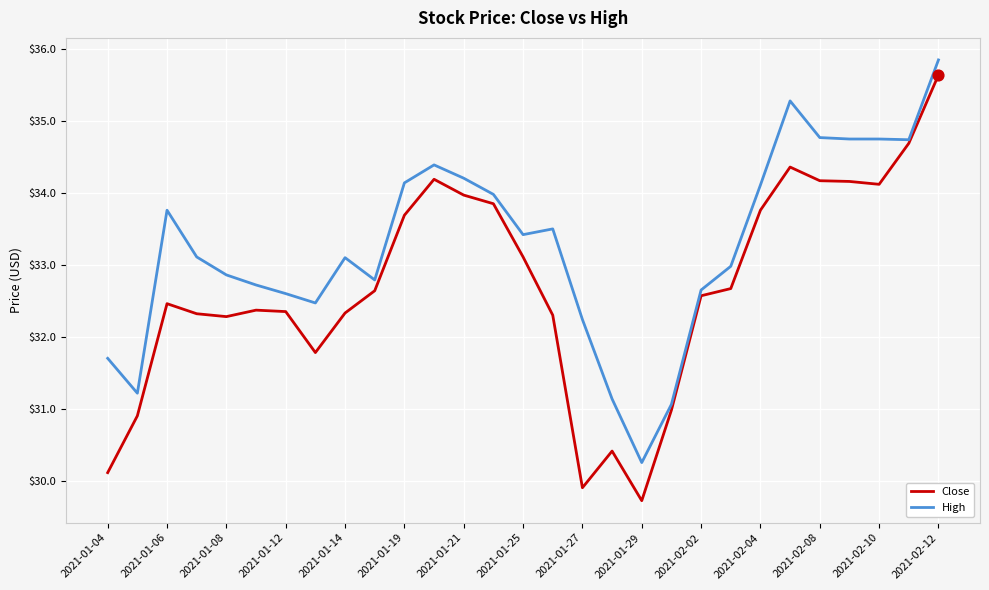

Which series has the largest total across all categories?

High